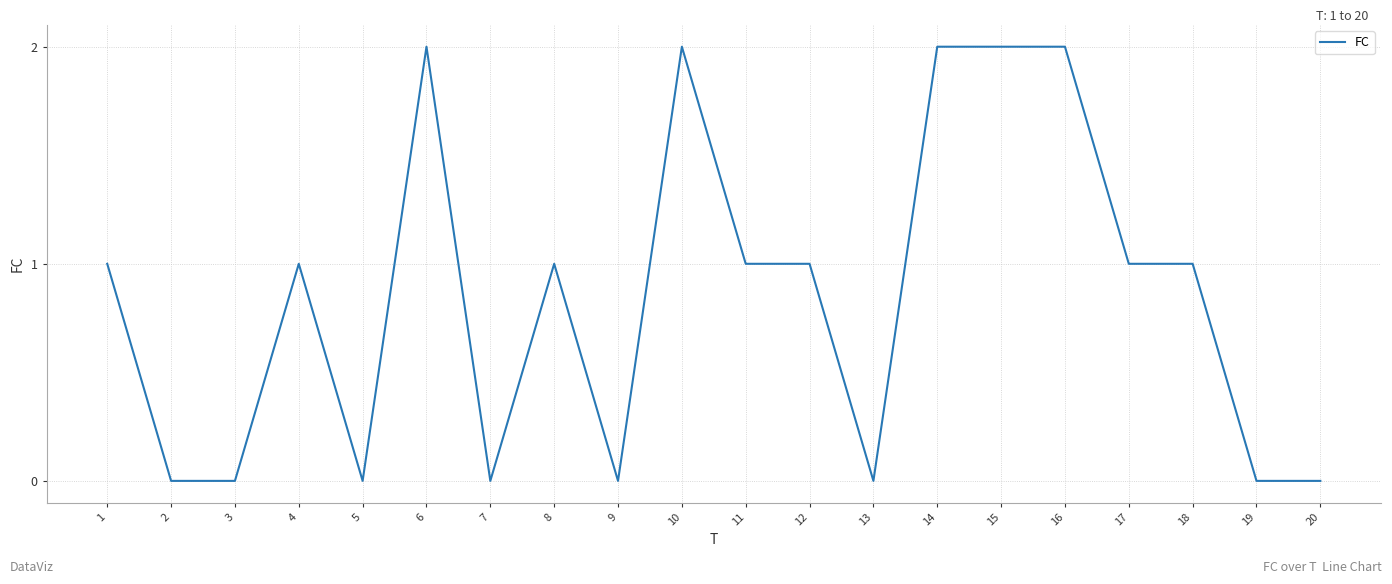

What is the average value?

1